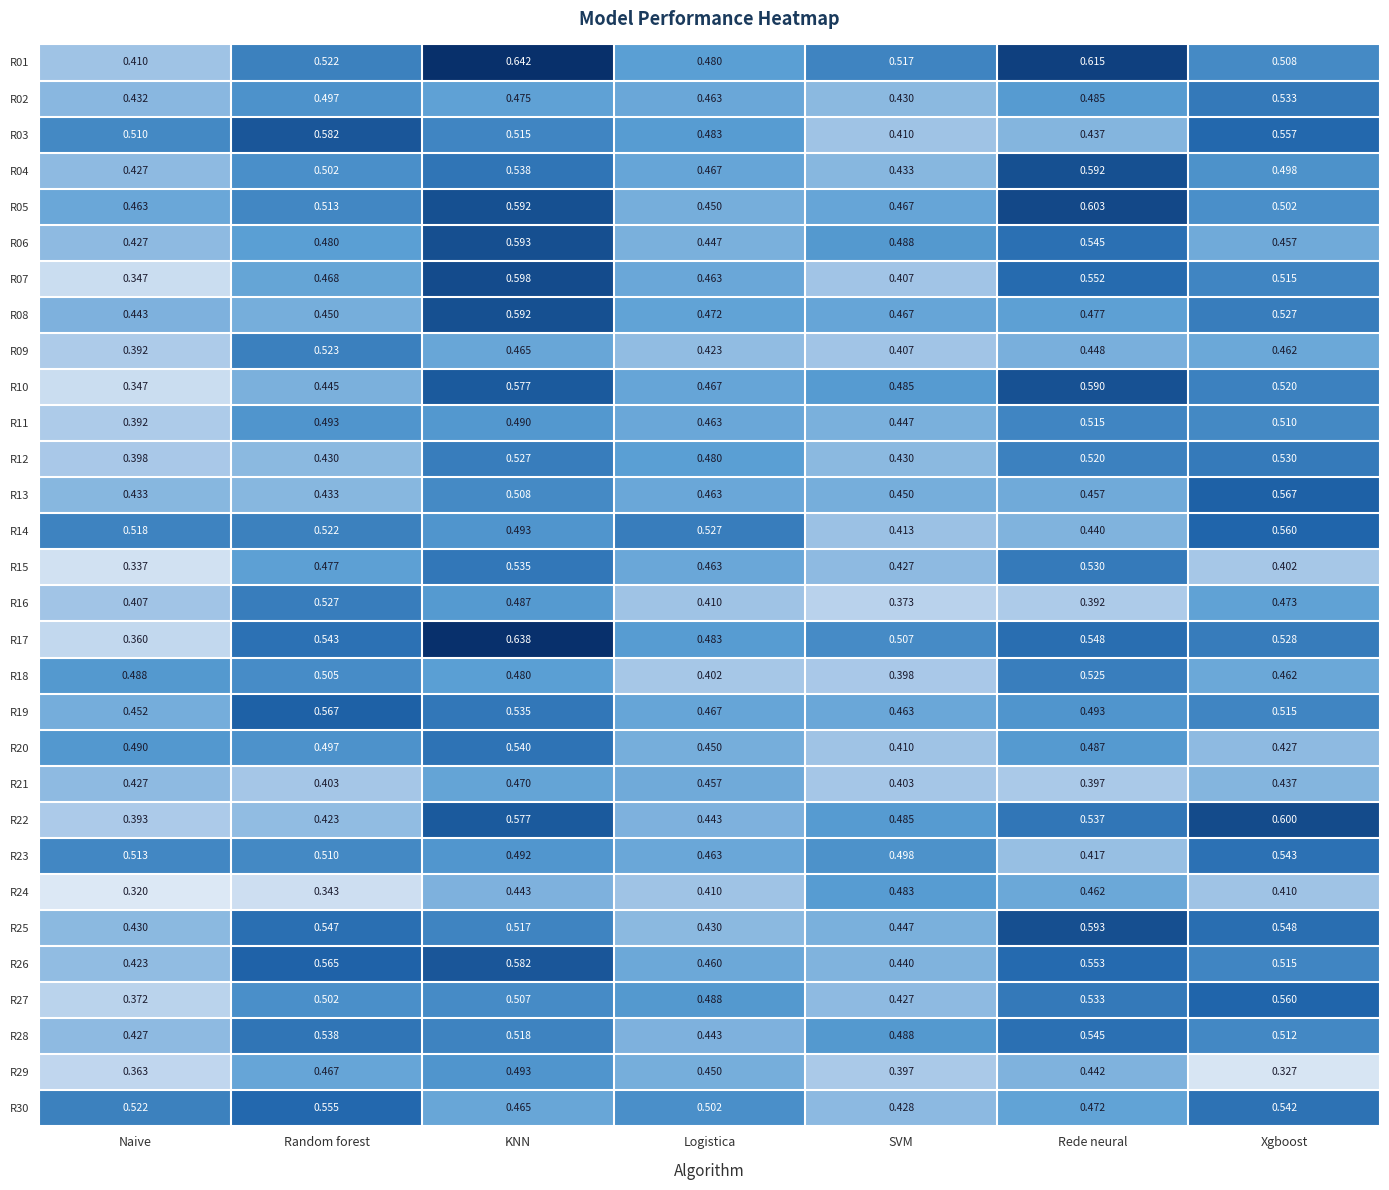

List the labels in order of R23 value, smallest first.

Rede neural, Logistica, KNN, SVM, Random forest, Naive, Xgboost